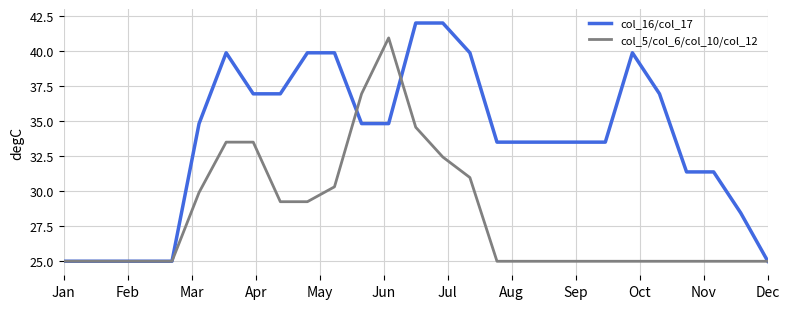

What is the minimum value for col_16/col_17?

25.0